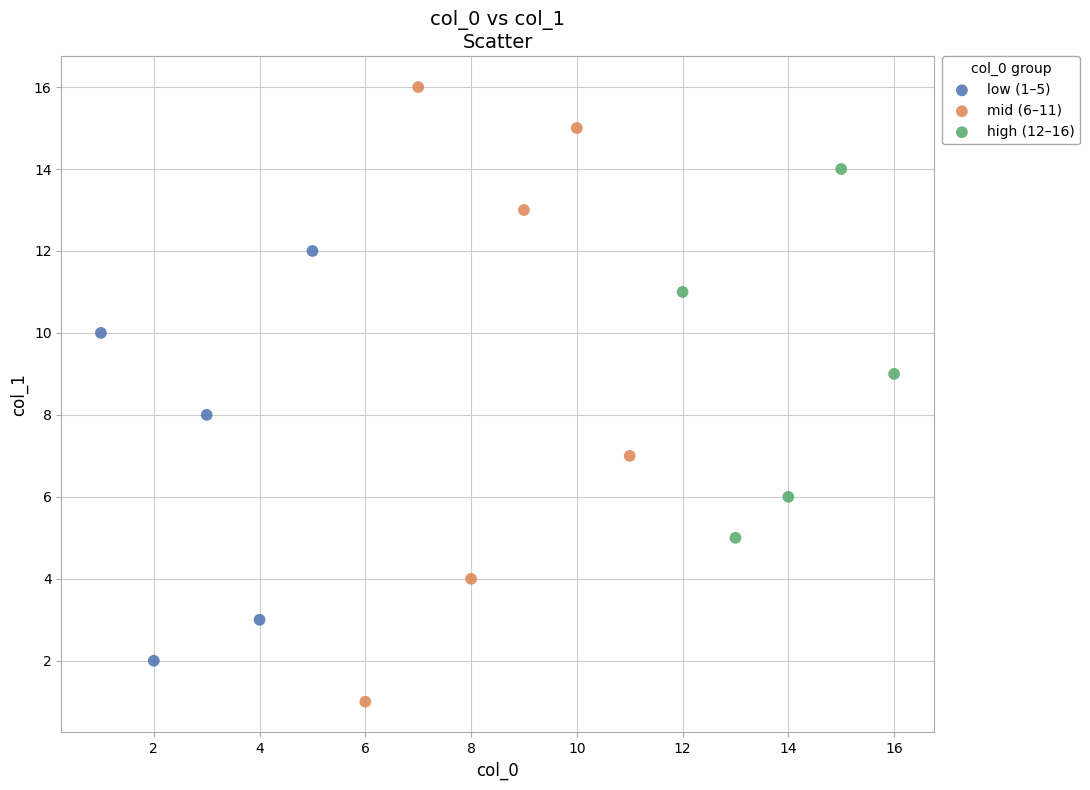

Which series has the widest spread of Y values?

mid (6–11)